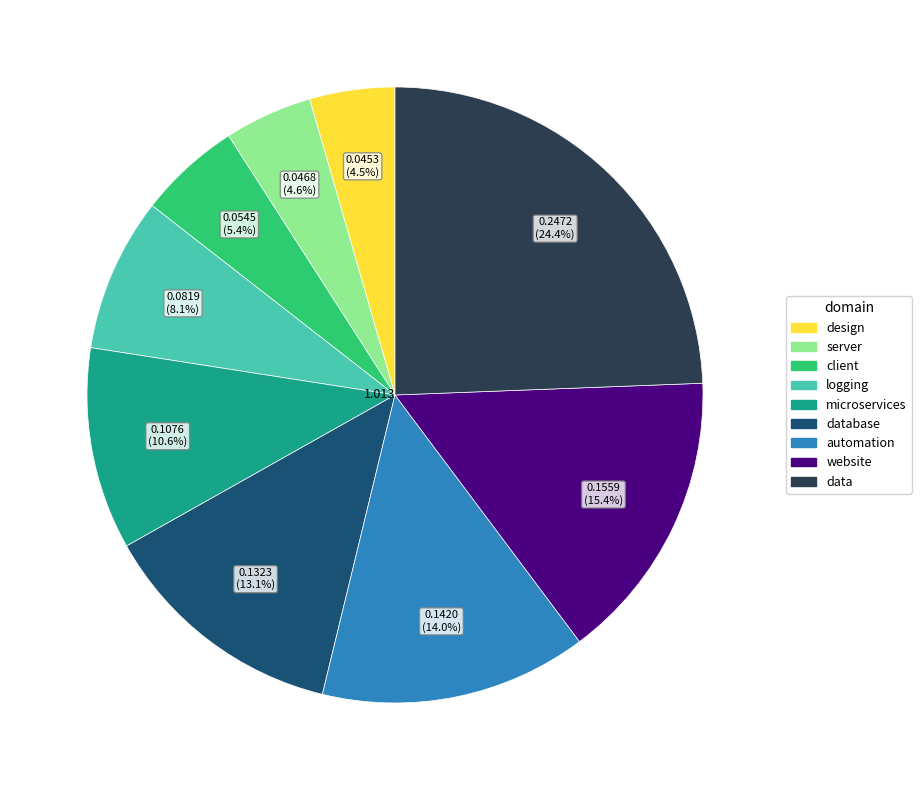

How many slices are in this pie chart?

9